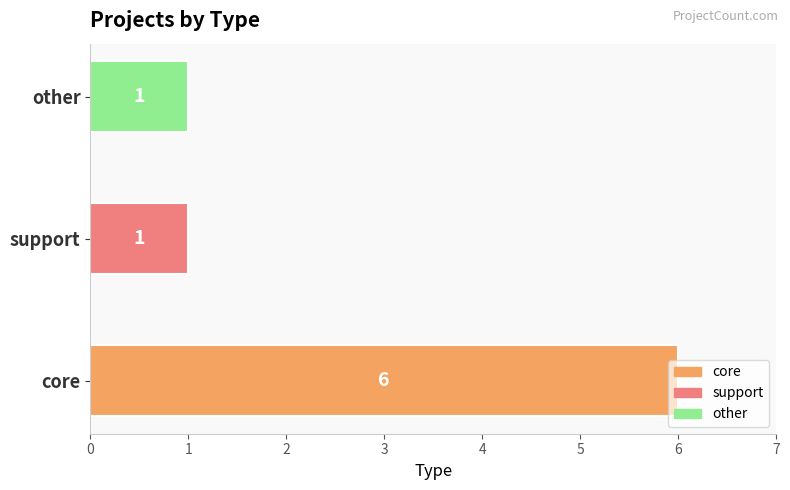

True or false: the data shows 2 at support.

False